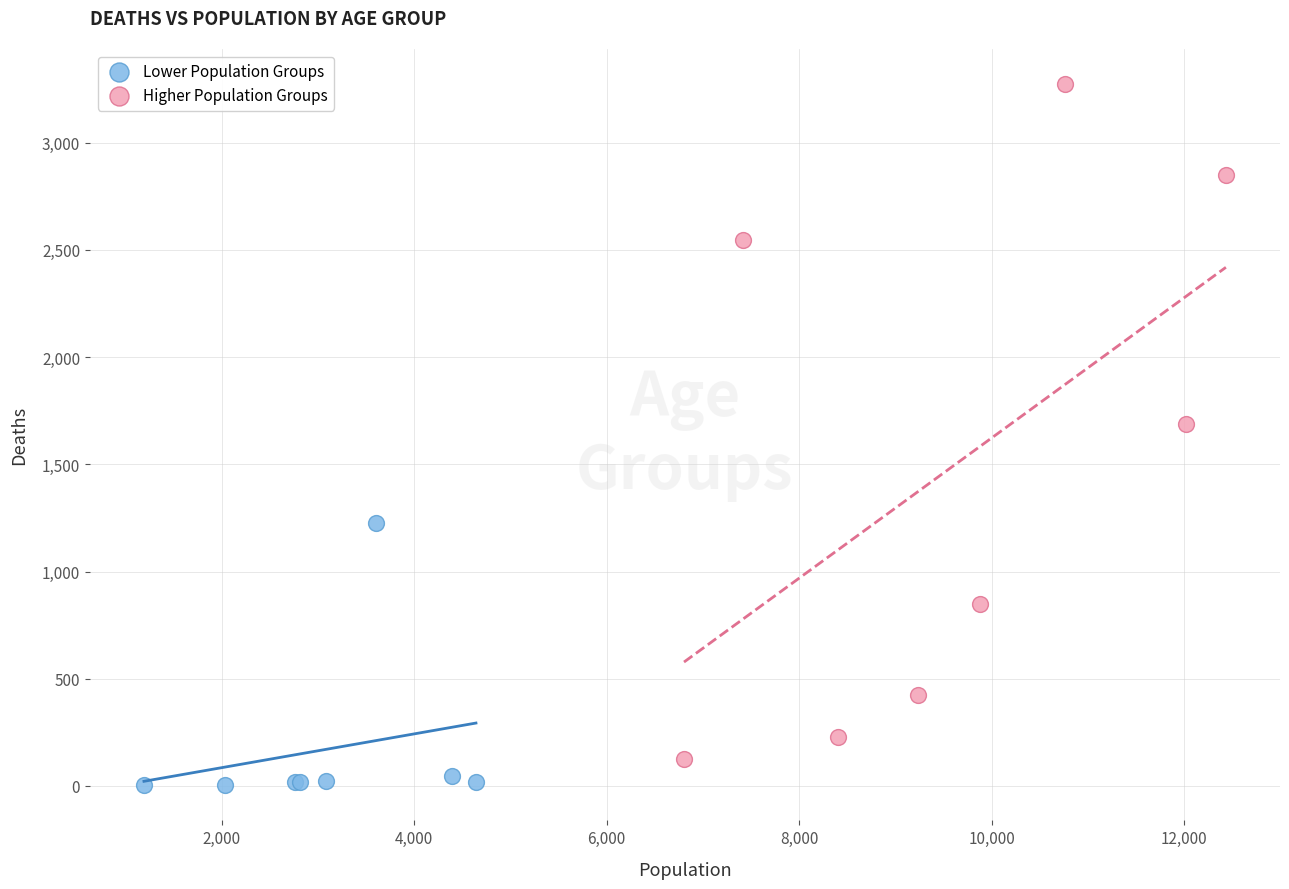

Which series has the widest spread of Y values?

Higher Population Groups